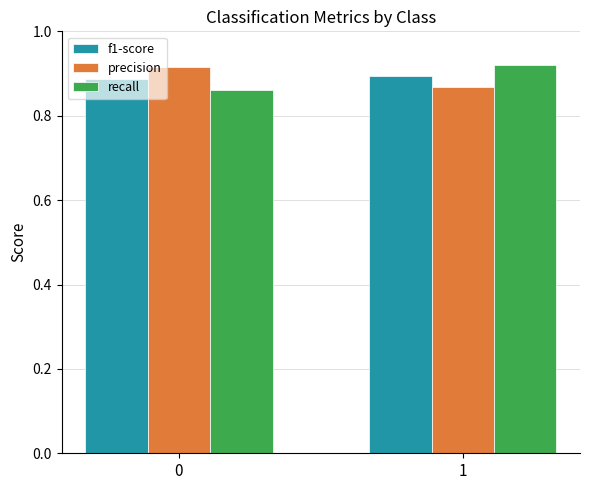

Is it true that f1-score equals 0.9 at 1?

True